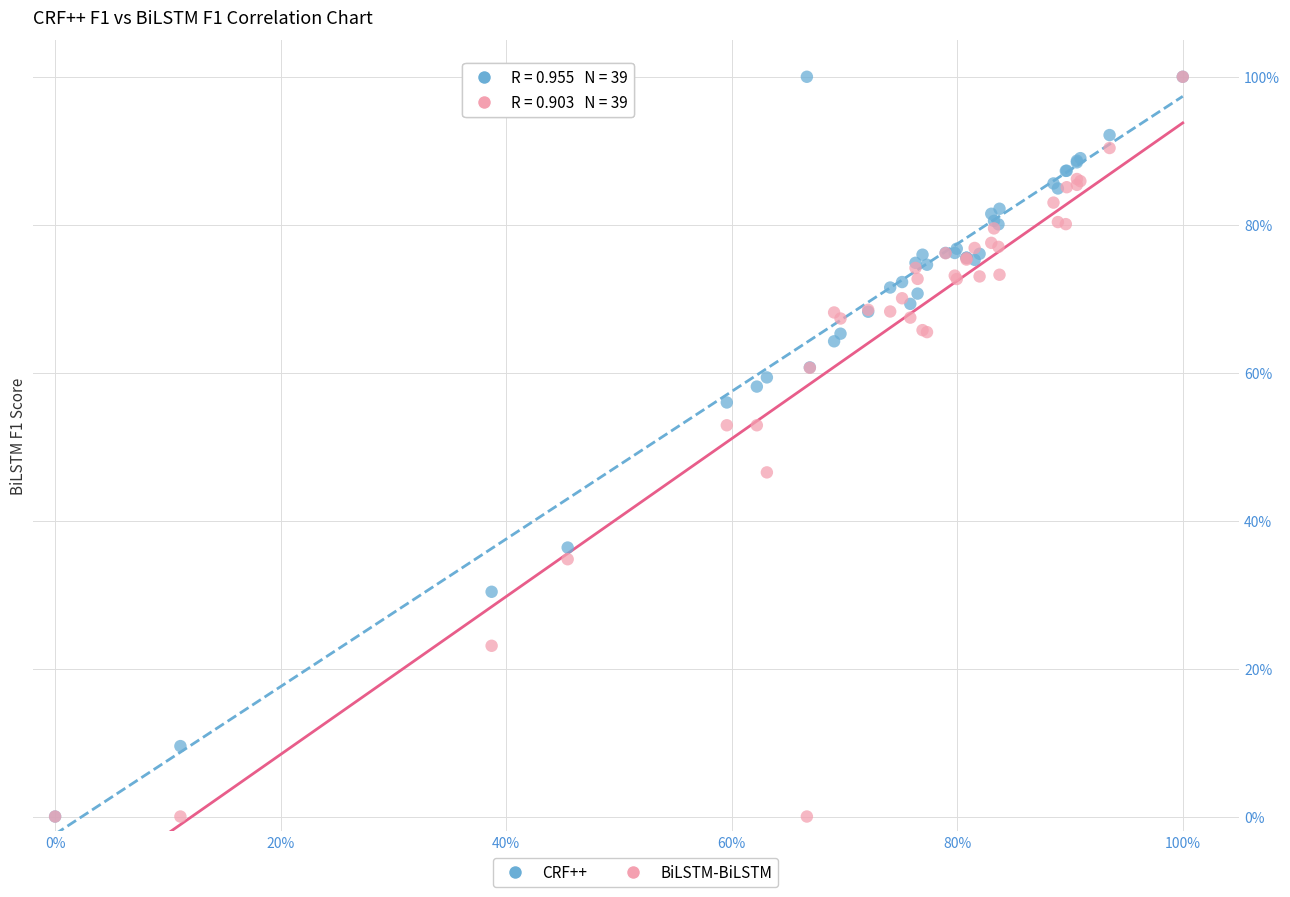

What are all the series names shown in the legend?

CRF++, BiLSTM-BiLSTM